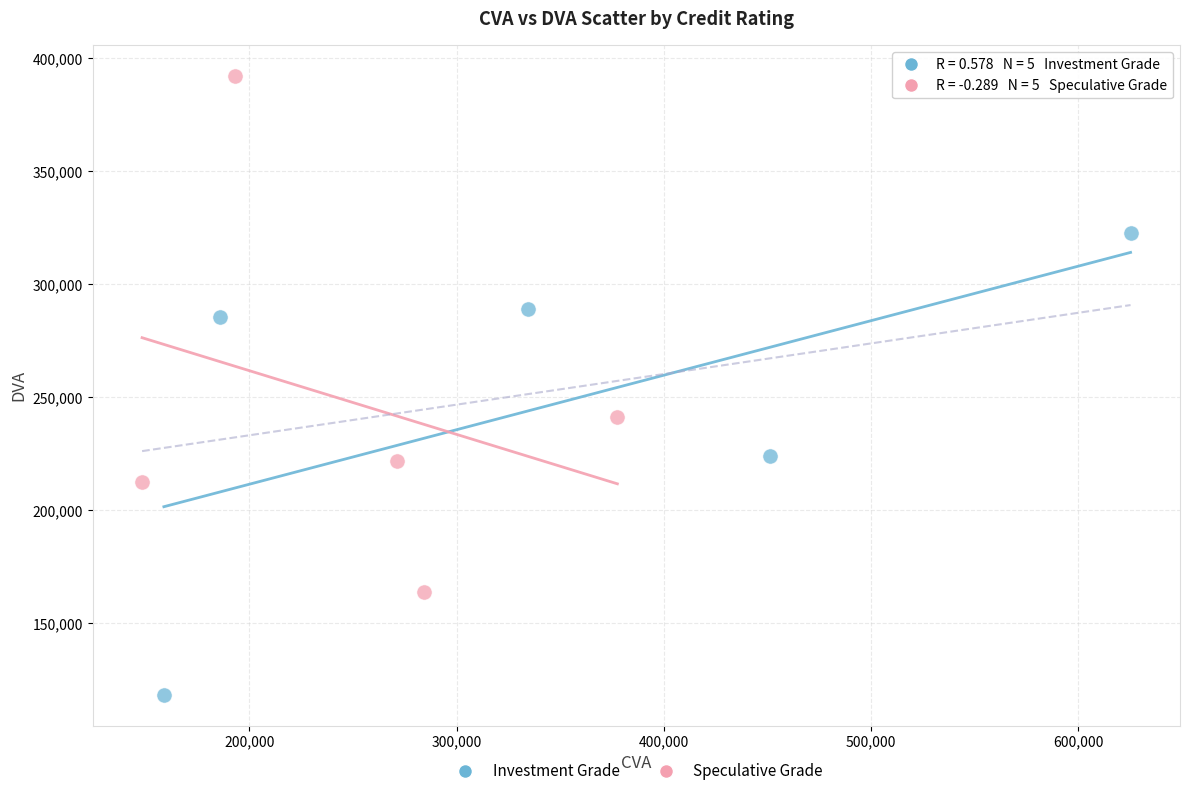

What are all the series names shown in the legend?

Investment Grade, Speculative Grade